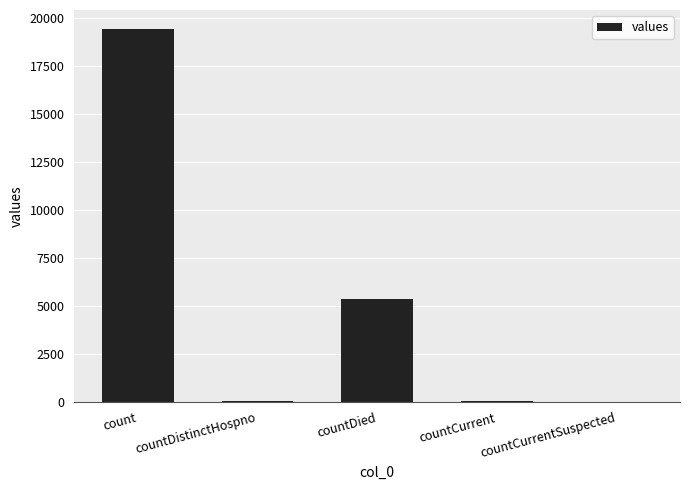

True or false: the data shows 11277 at count.

False